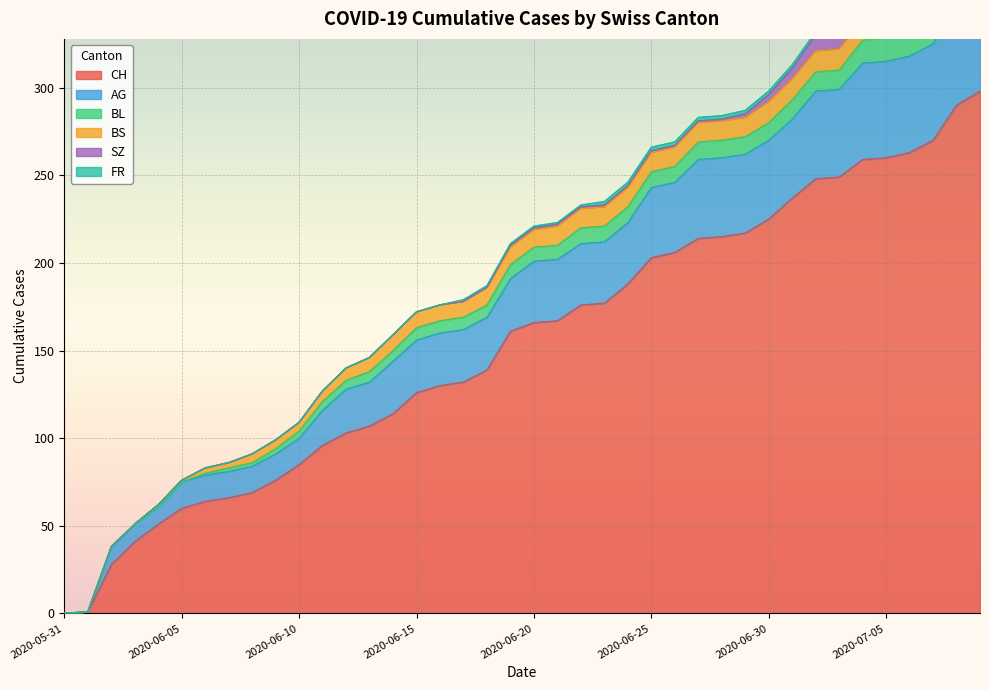

Rank the categories by BL value from lowest to highest.

2020-05-31, 2020-06-01, 2020-06-02, 2020-06-03, 2020-06-04, 2020-06-05, 2020-06-06, 2020-06-07, 2020-06-08, 2020-06-09, 2020-06-10, 2020-06-11, 2020-06-12, 2020-06-13, 2020-06-14, 2020-06-15, 2020-06-16, 2020-06-17, 2020-06-18, 2020-06-19, 2020-06-20, 2020-06-21, 2020-06-22, 2020-06-23, 2020-06-24, 2020-06-25, 2020-06-26, 2020-06-27, 2020-06-28, 2020-06-29, 2020-06-30, 2020-07-01, 2020-07-02, 2020-07-03, 2020-07-04, 2020-07-05, 2020-07-06, 2020-07-07, 2020-07-08, 2020-07-09